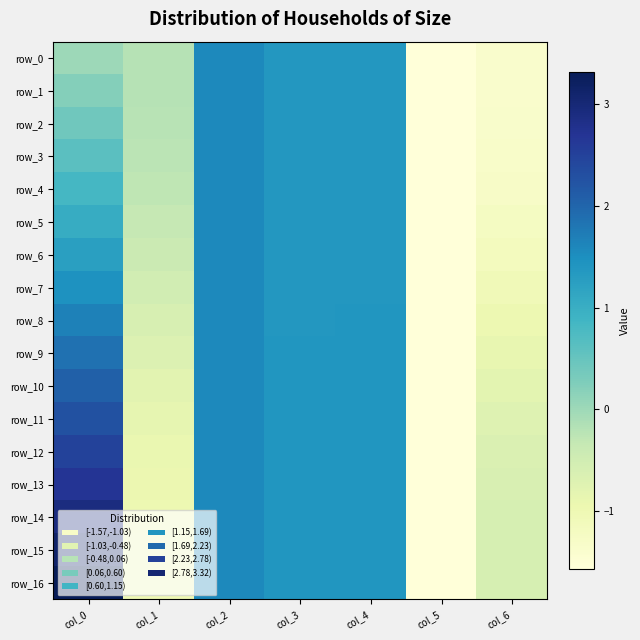

Where is row_7 nearest to the value 0?

col_1